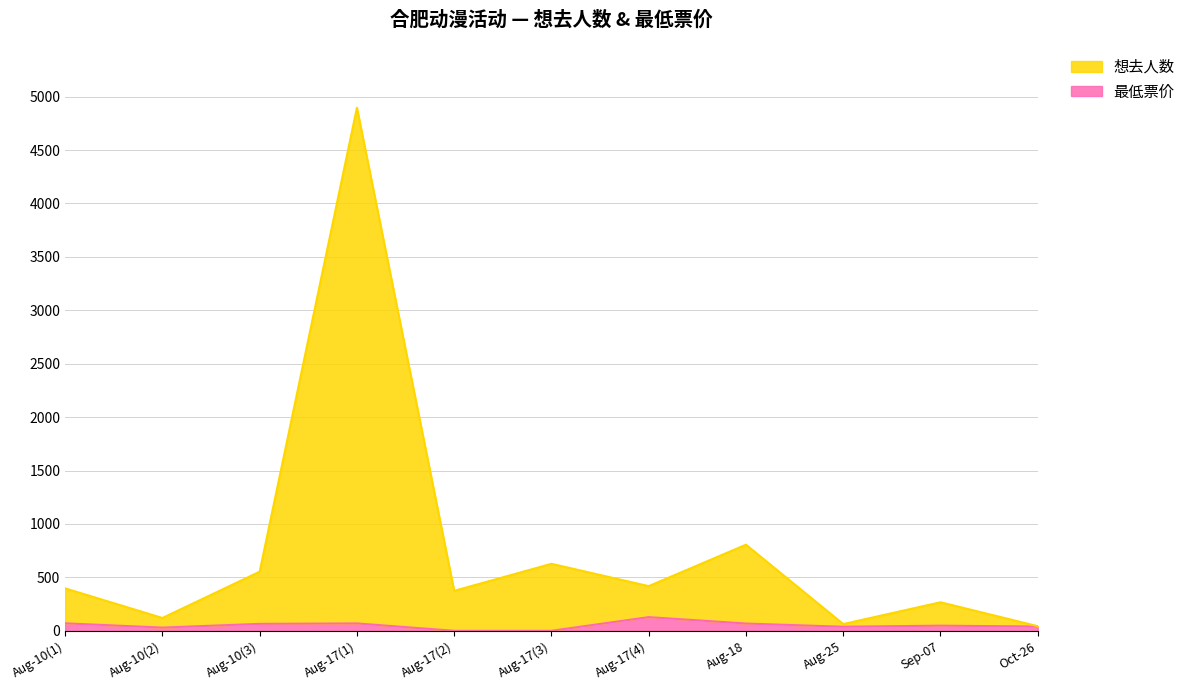

What is the difference between the maximum and minimum values in the 想去人数 series?

4853.0